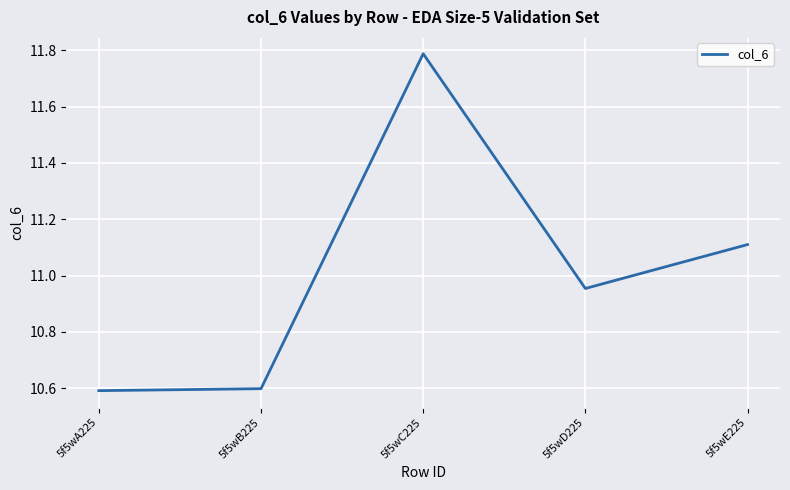

True or false: the data has more than 0 interior local peaks.

True